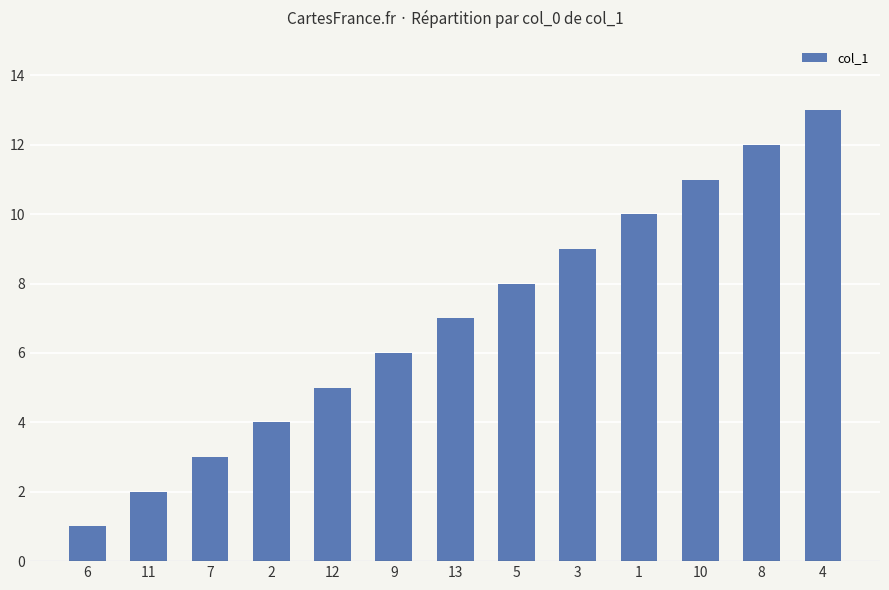

What is the ratio of the value at 7 to the value at 11?

1.5